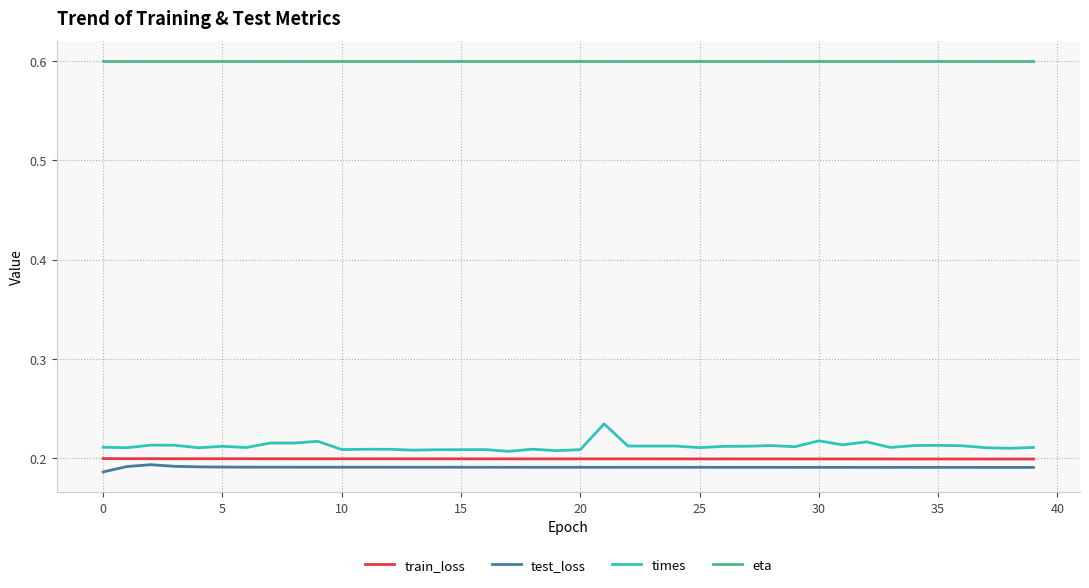

List the series in order of their peak value, lowest first.

test_loss, train_loss, times, eta